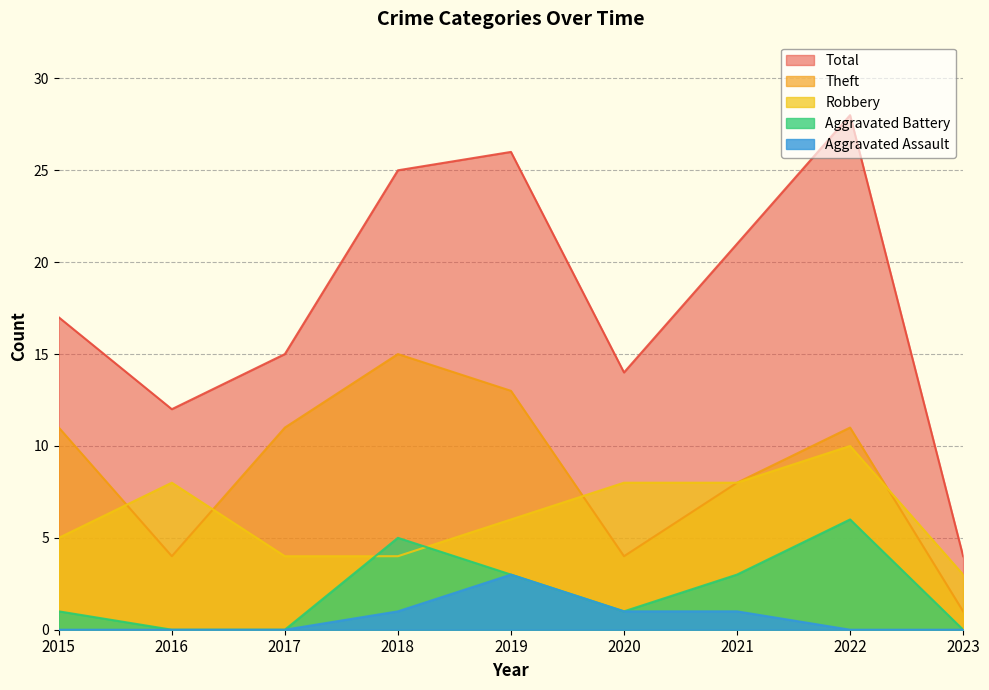

Reading left to right, transcribe all the data shown in this chart.

Robbery: 2015=5	2016=8	2017=4	2018=4	2019=6	2020=8	2021=8	2022=10	2023=3
Theft: 2015=11	2016=4	2017=11	2018=15	2019=13	2020=4	2021=8	2022=11	2023=1
Aggravated Battery: 2015=1	2016=0	2017=0	2018=5	2019=3	2020=1	2021=3	2022=6	2023=0
Aggravated Assault: 2015=0	2016=0	2017=0	2018=1	2019=3	2020=1	2021=1	2022=0	2023=0
Total: 2015=17	2016=12	2017=15	2018=25	2019=26	2020=14	2021=21	2022=28	2023=4